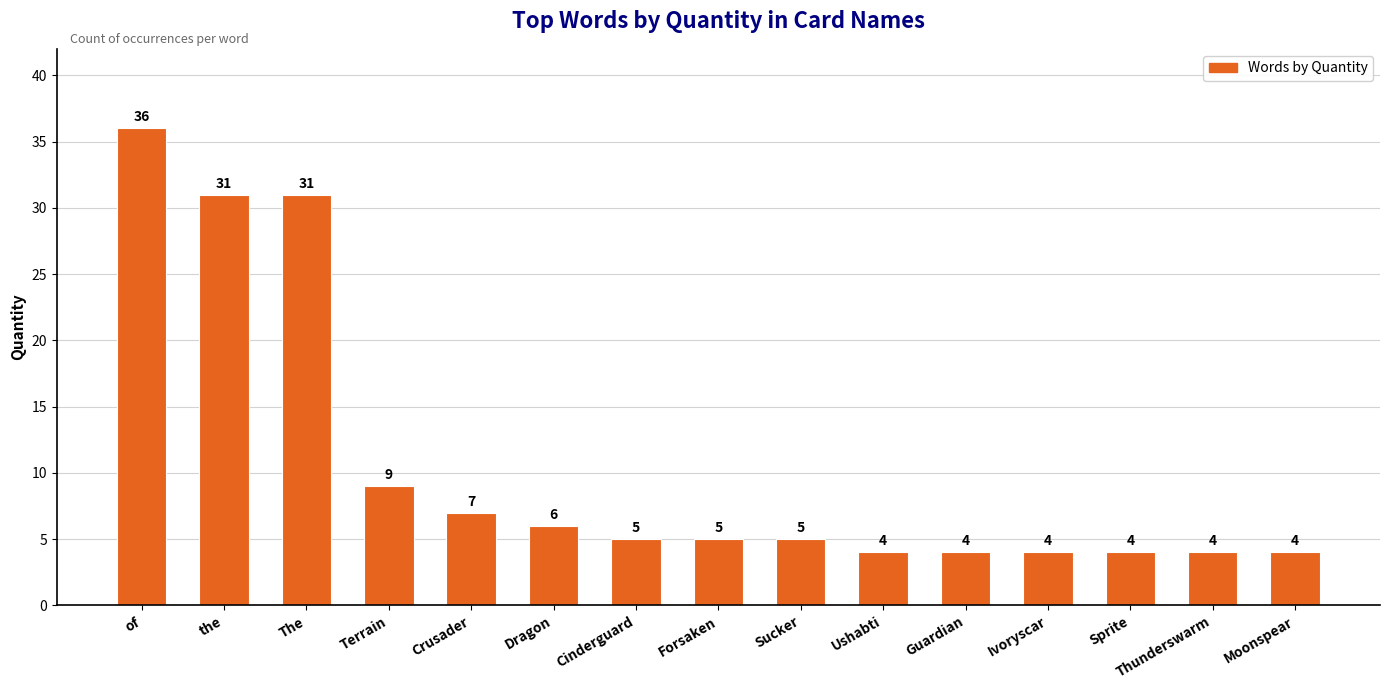

What is the maximum value shown in the chart?

36